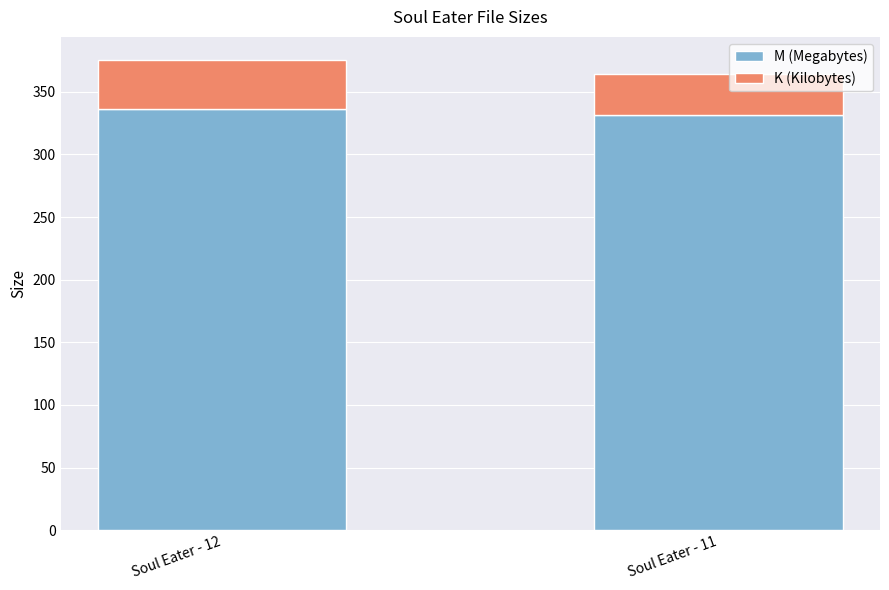

What is the sum of all M (Megabytes) values?

667.3